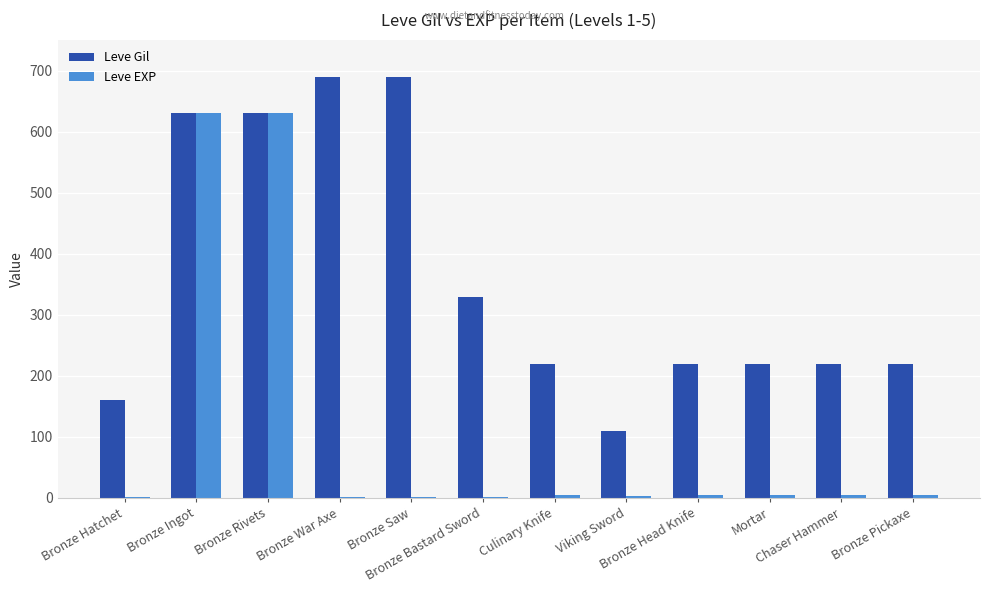

What is the sum of all Leve EXP values?

1293